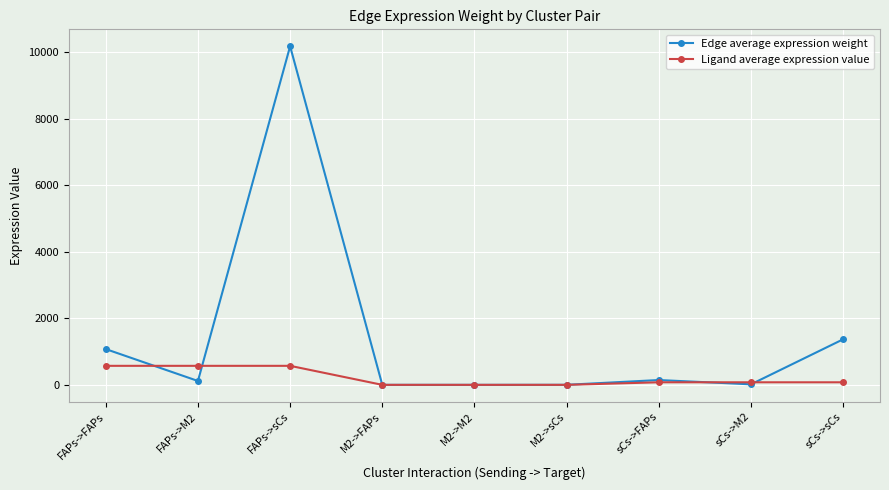

What are all the series names shown in the legend?

Edge average expression weight, Ligand average expression value